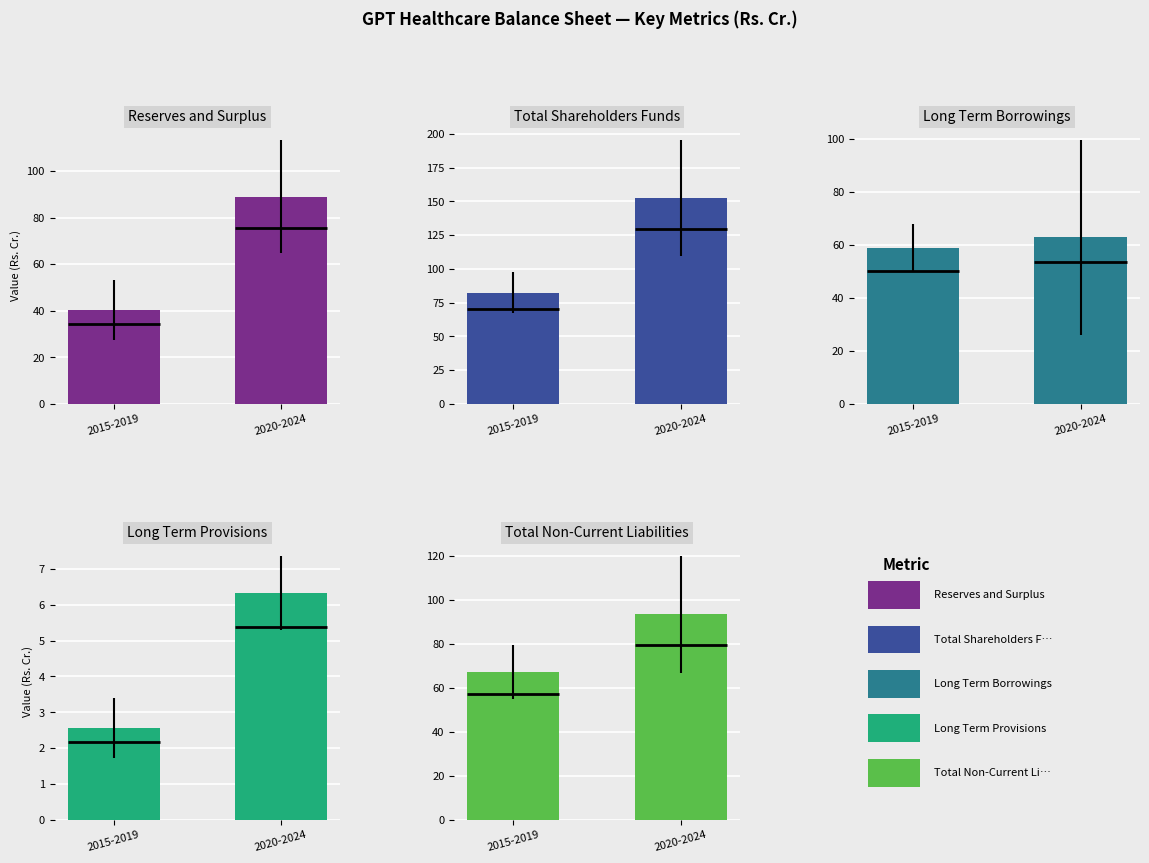

At how many categories does at least one series exceed 39?

2